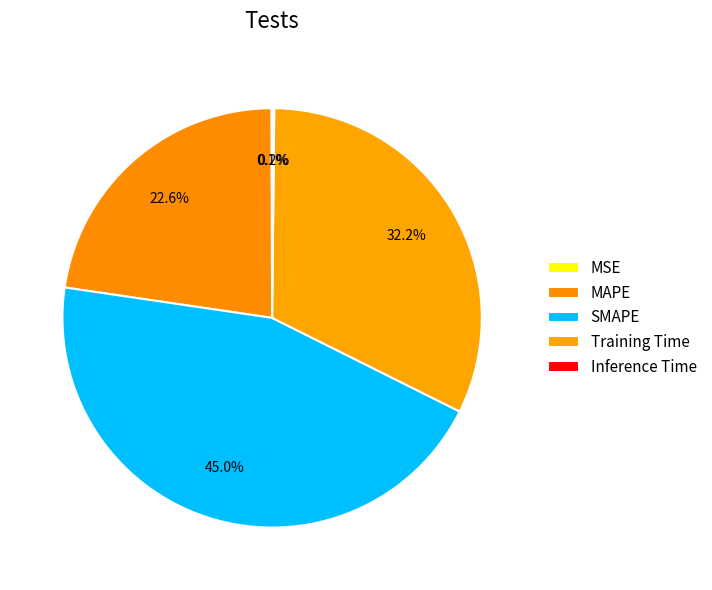

Is the sum of MAPE and MSE greater than half?

No